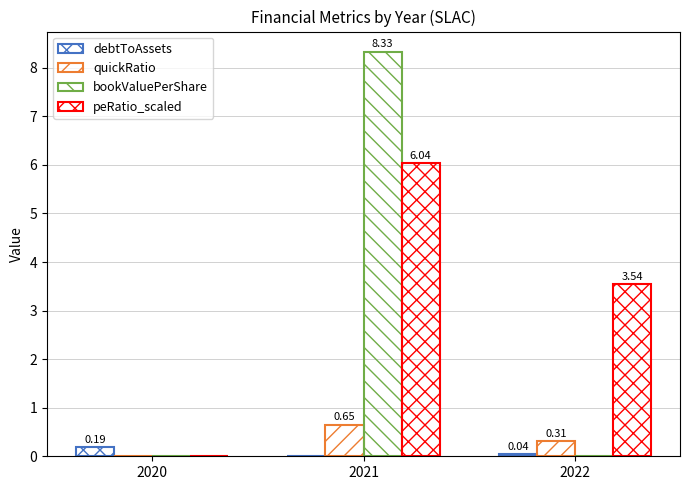

Count the number of data series in this chart.

4